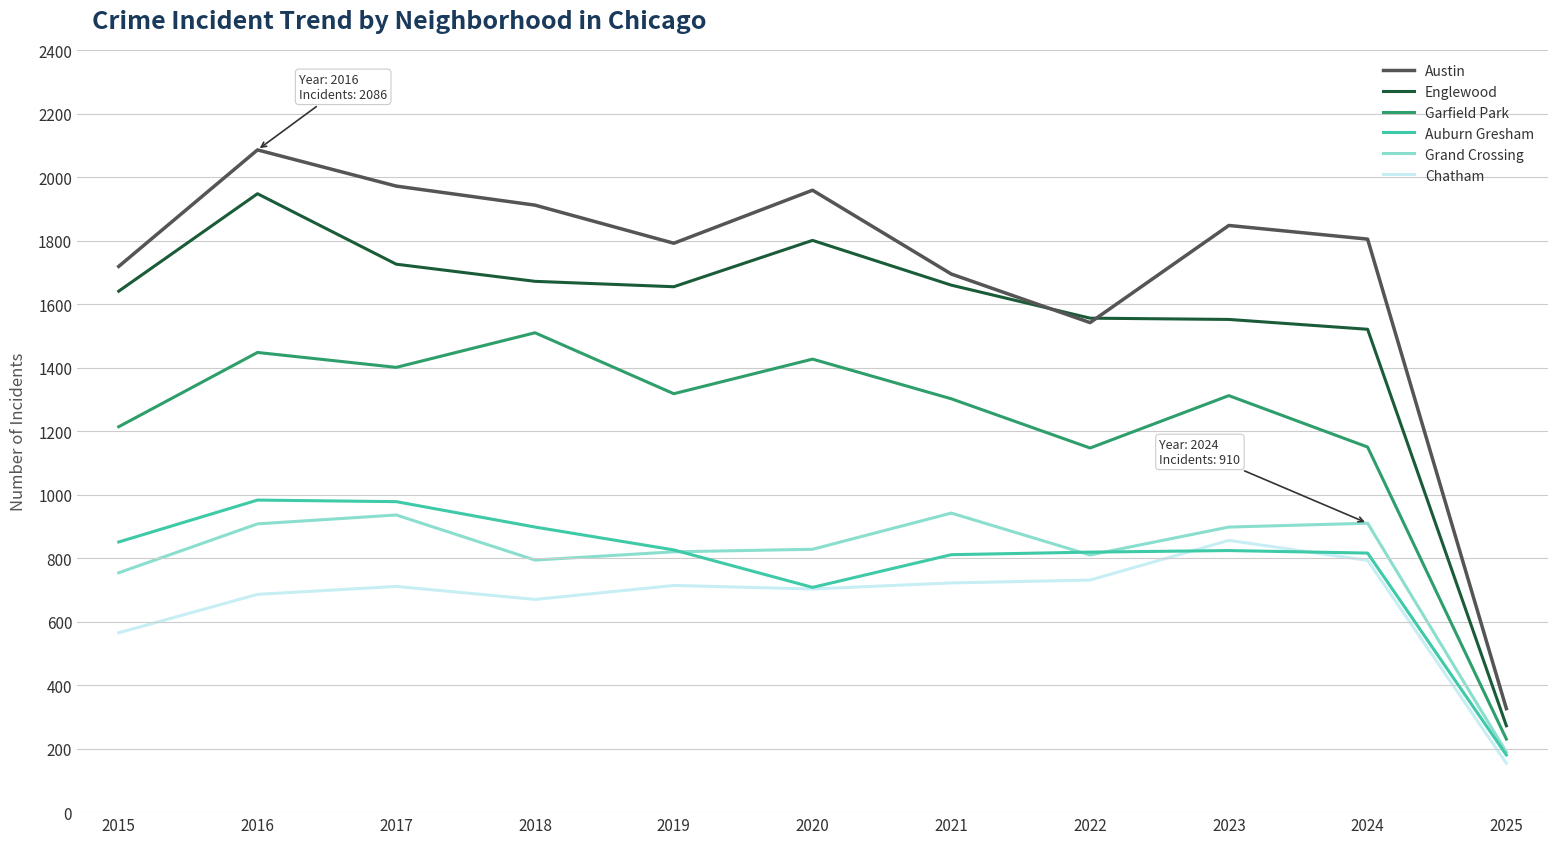

At which category is the sum across all series the highest?

2016